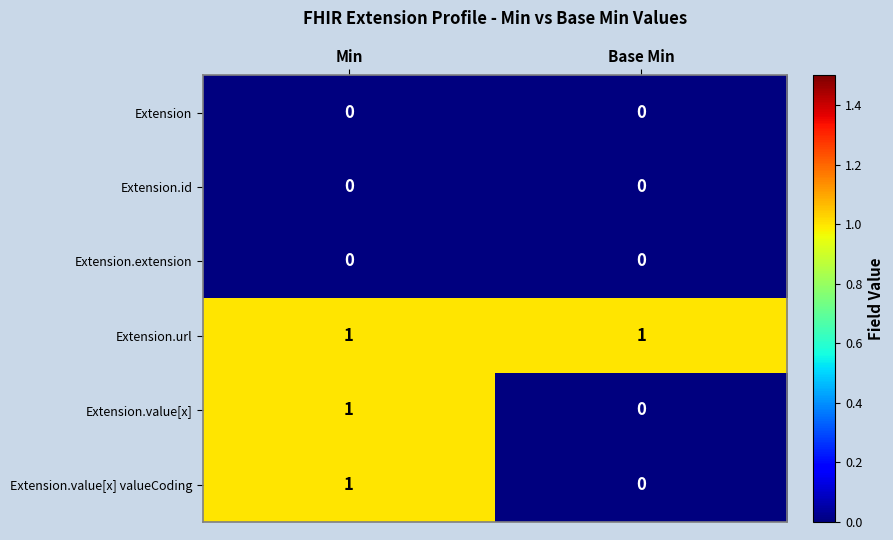

What is the spread (max minus min) of values at Min?

1